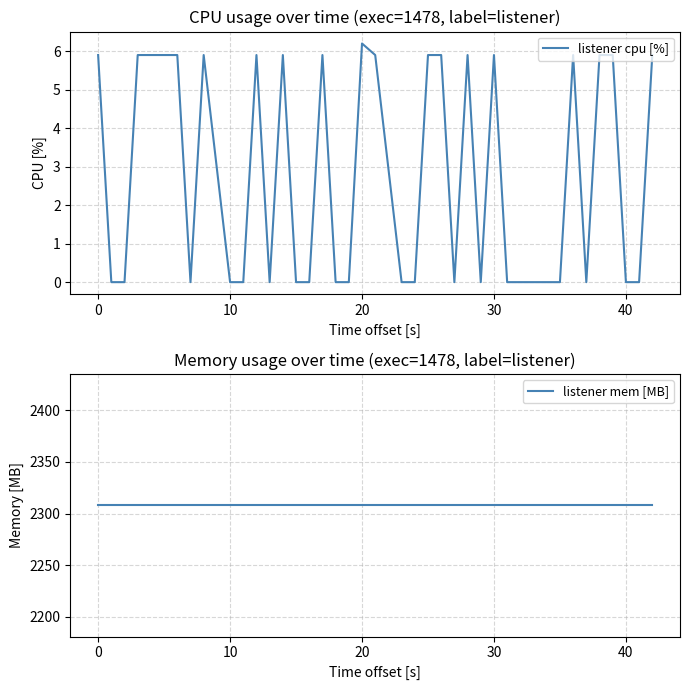

How many lines are shown in the chart?

2